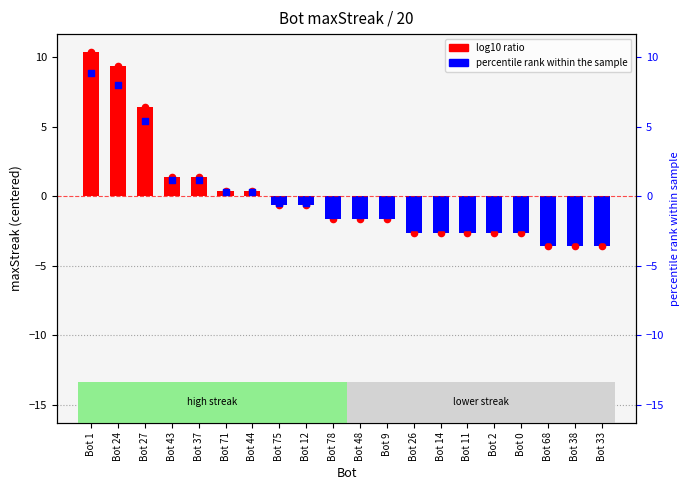

What is the total value across all series at Bot 24?

26.8